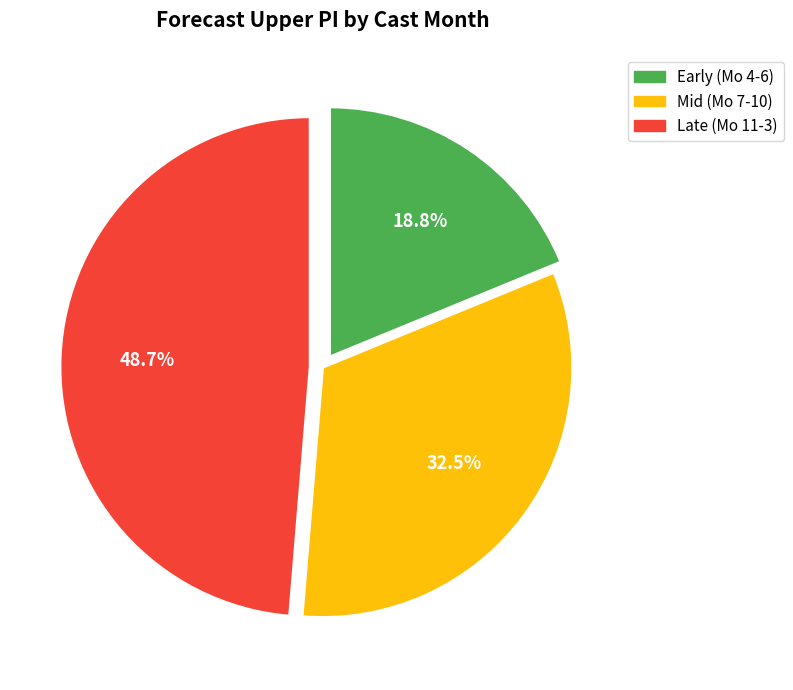

How many slices are in this pie chart?

3